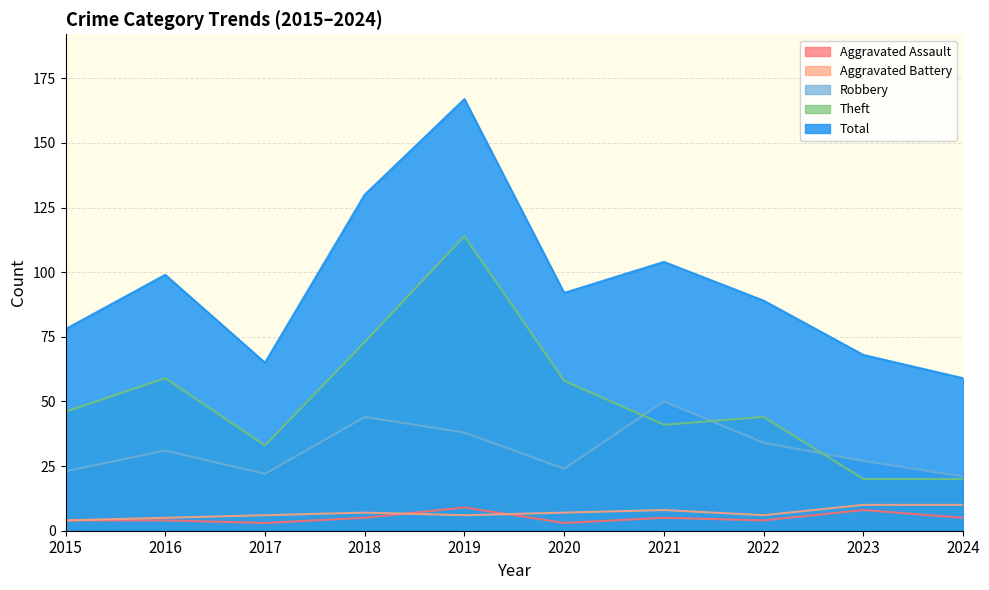

List the series in order of their peak value, lowest first.

Aggravated Assault, Aggravated Battery, Robbery, Theft, Total